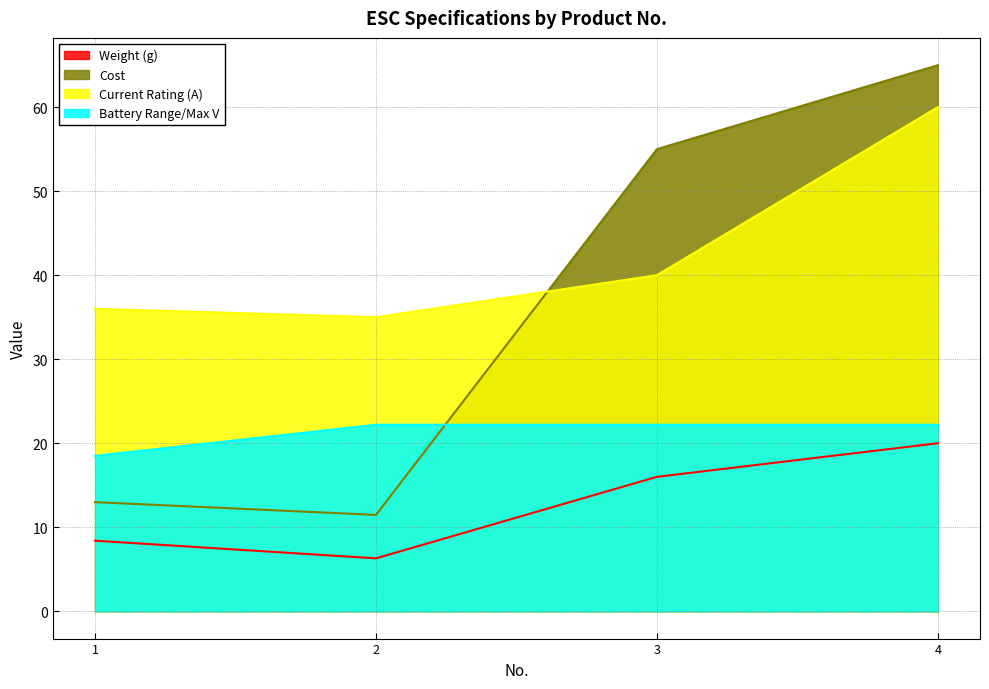

Where does the Weight (g) series first go above 16?

4